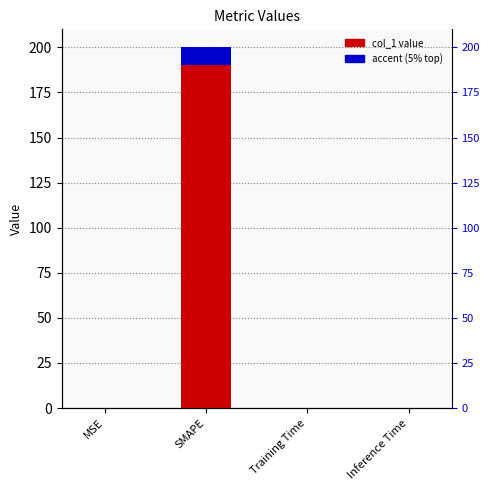

What is the change in value from MSE to SMAPE?

+199.7